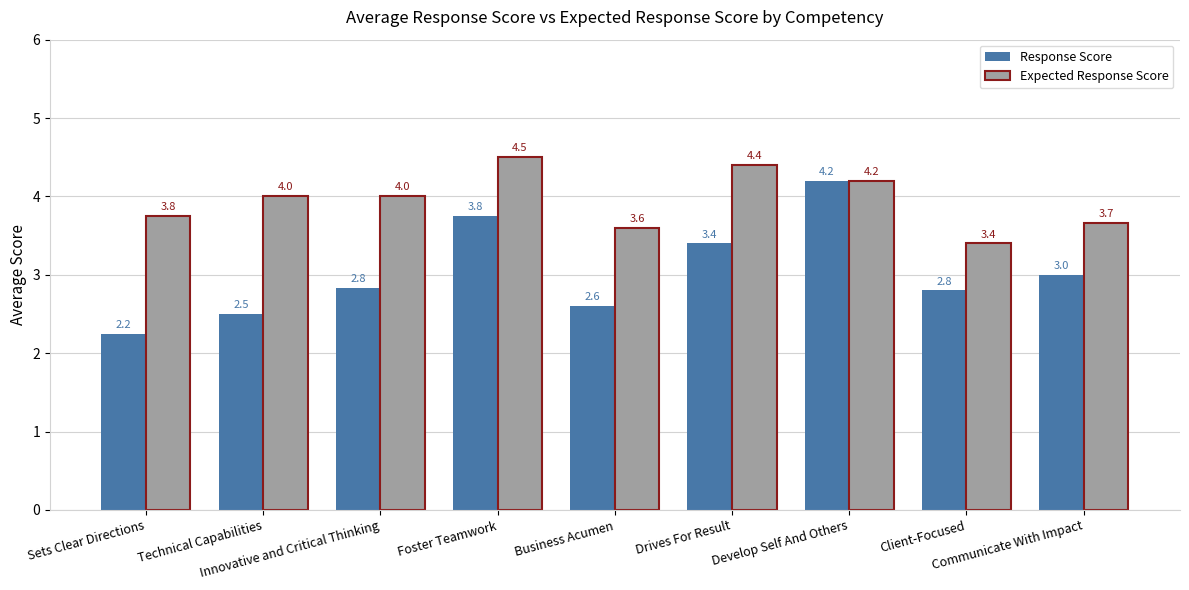

How many groups of bars are there?

9